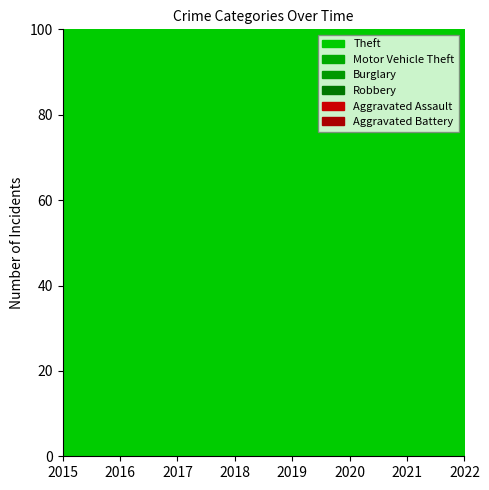

Which has a higher value, 2016 or 2022?

2022